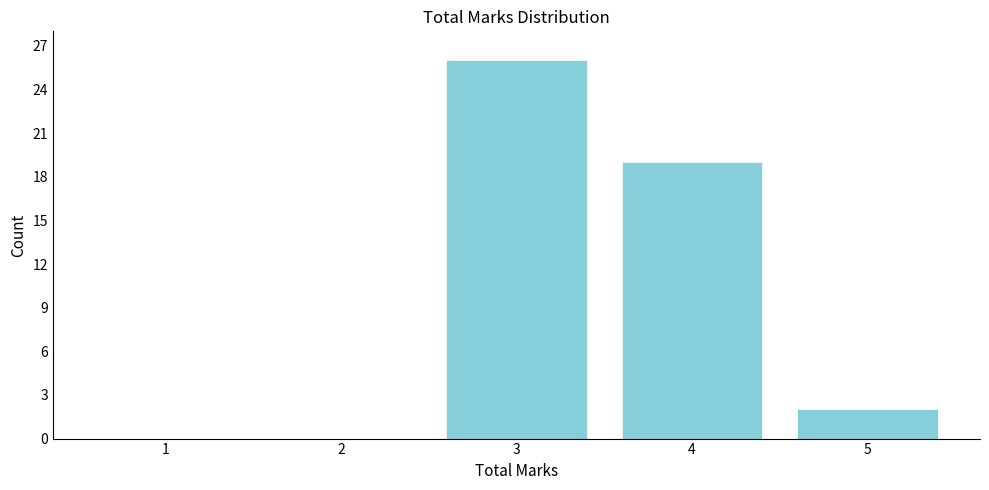

Reading left to right, transcribe all the data shown in this chart.

1=0	2=0	3=26	4=19	5=2